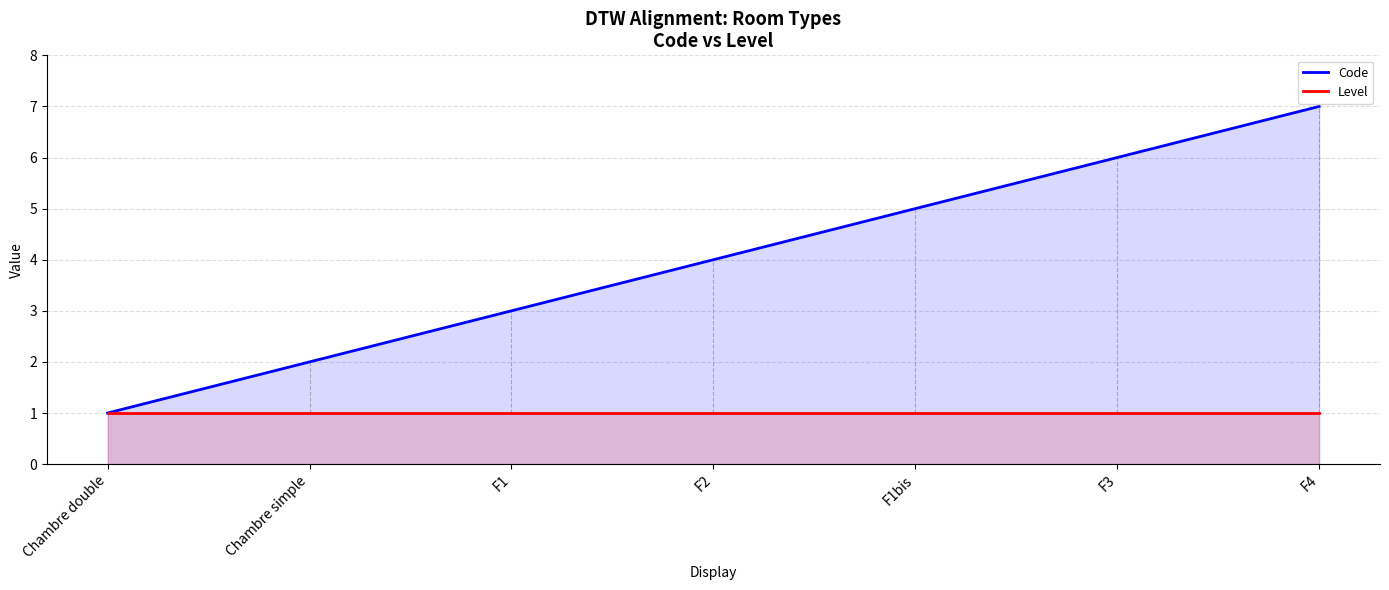

Which series has the widest spread of values?

Code